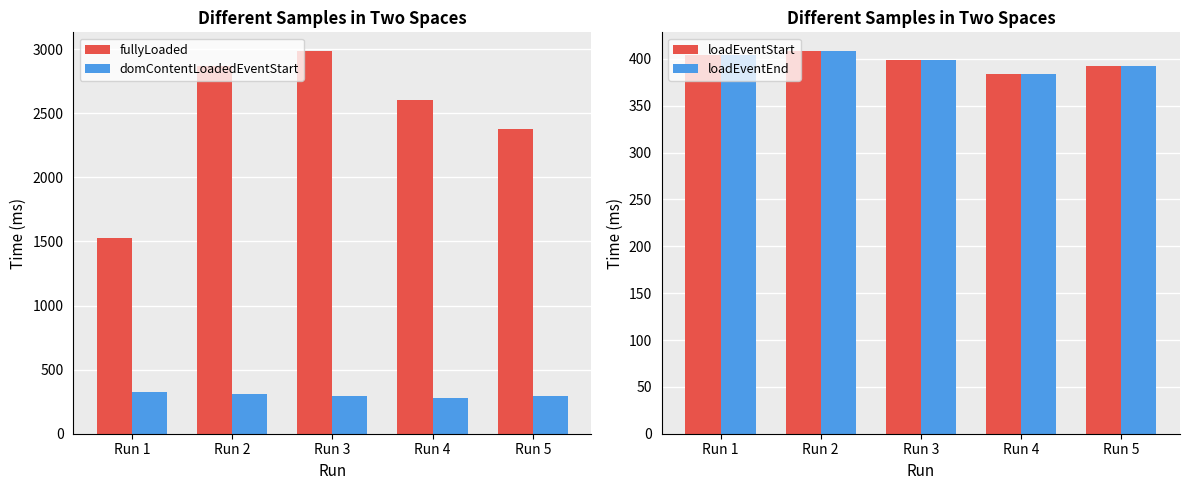

List the labels in order of loadEventStart value, smallest first.

Run 4, Run 5, Run 3, Run 1, Run 2